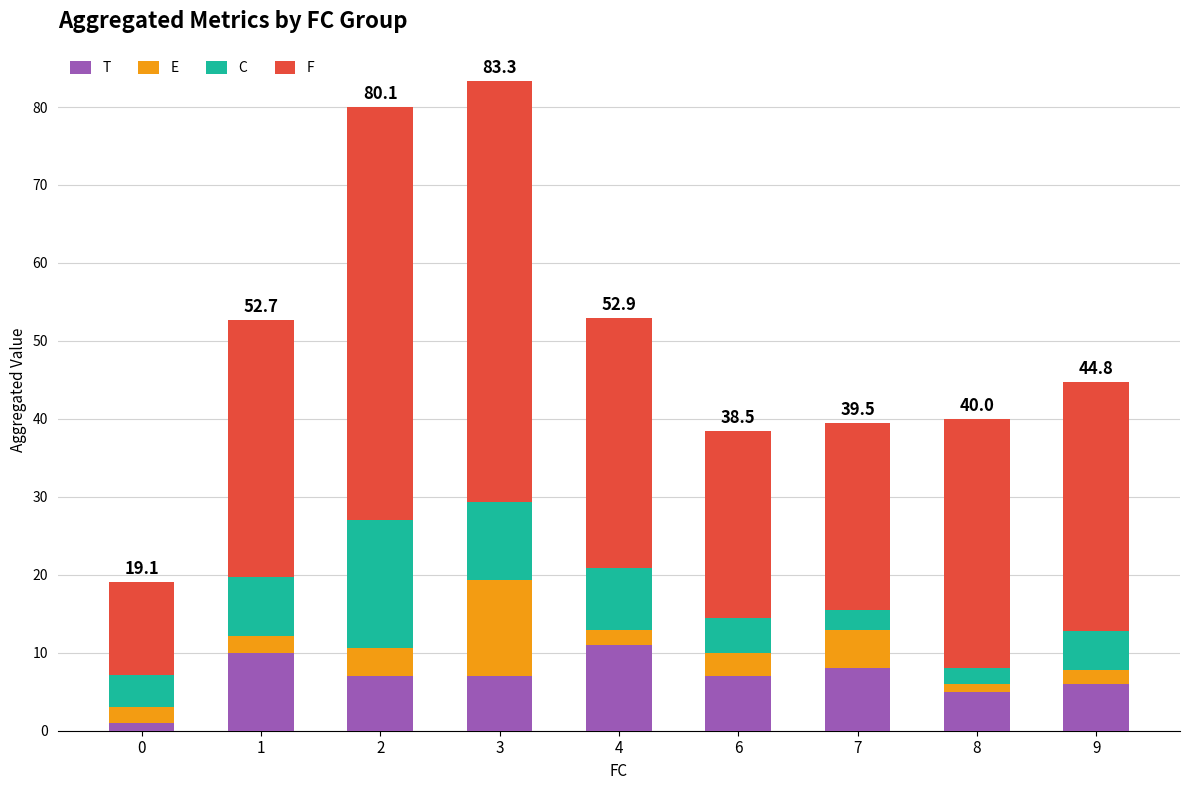

How many data points does each series have?

9